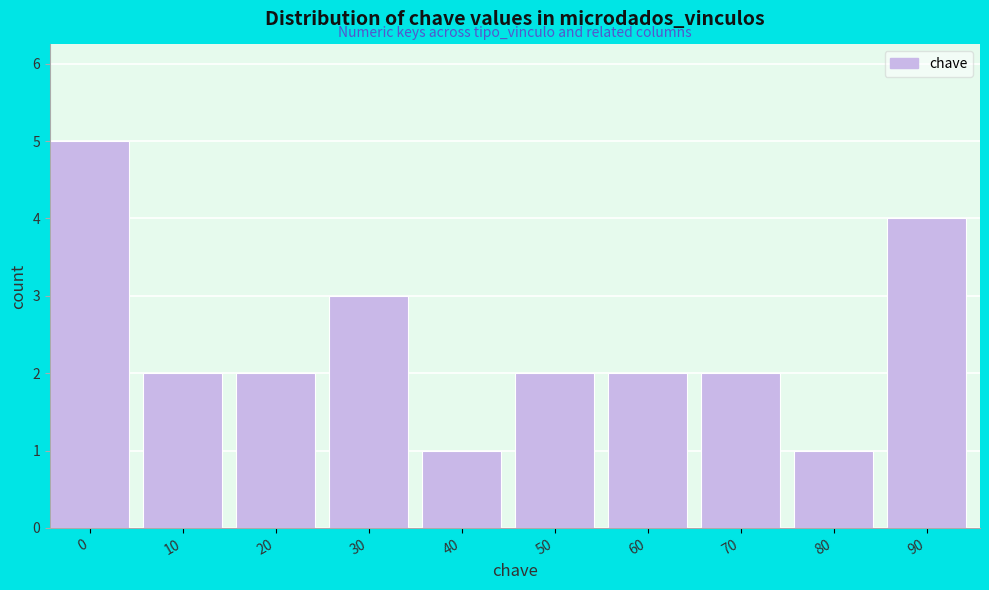

Reading left to right, transcribe all the data shown in this chart.

0=5	10=2	20=2	30=3	40=1	50=2	60=2	70=2	80=1	90=4